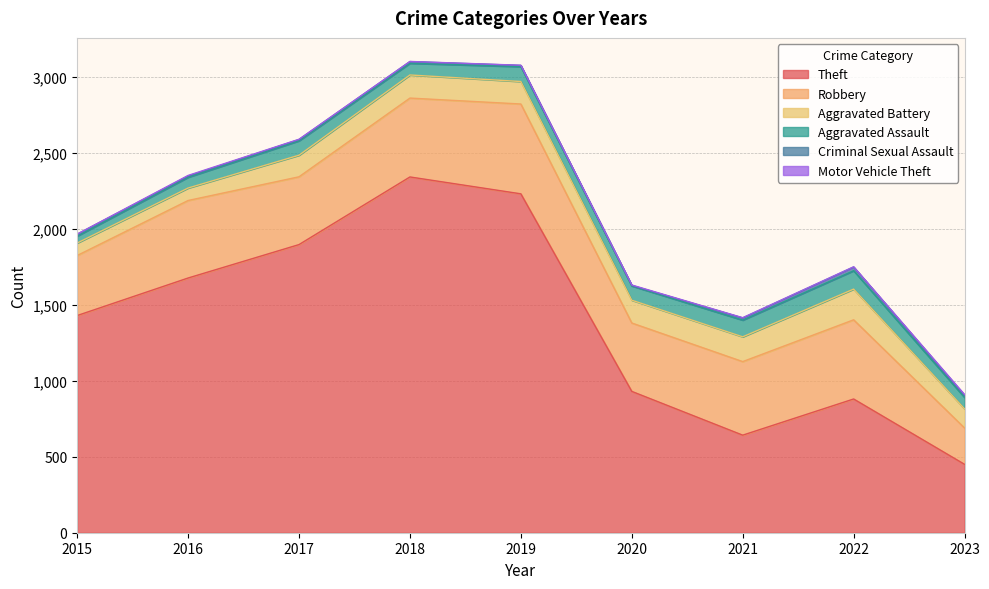

Does the chart display data point markers on the line(s)?

No